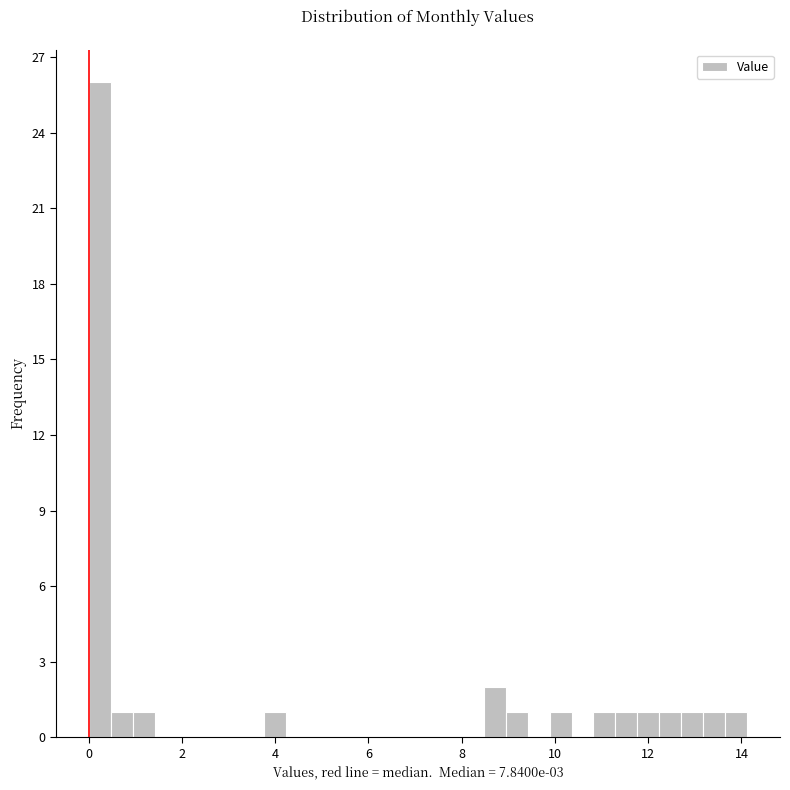

Around what value on the x-axis is the tallest bar? Give the approximate position of its centre, as read against the axis.

0.2